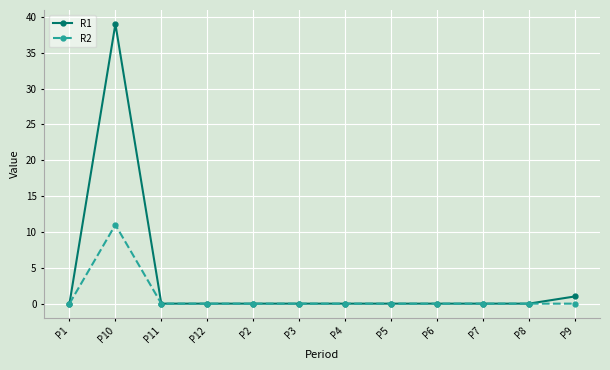

Is the value of R1 at P9 greater than the value of R2 at P1?

Yes